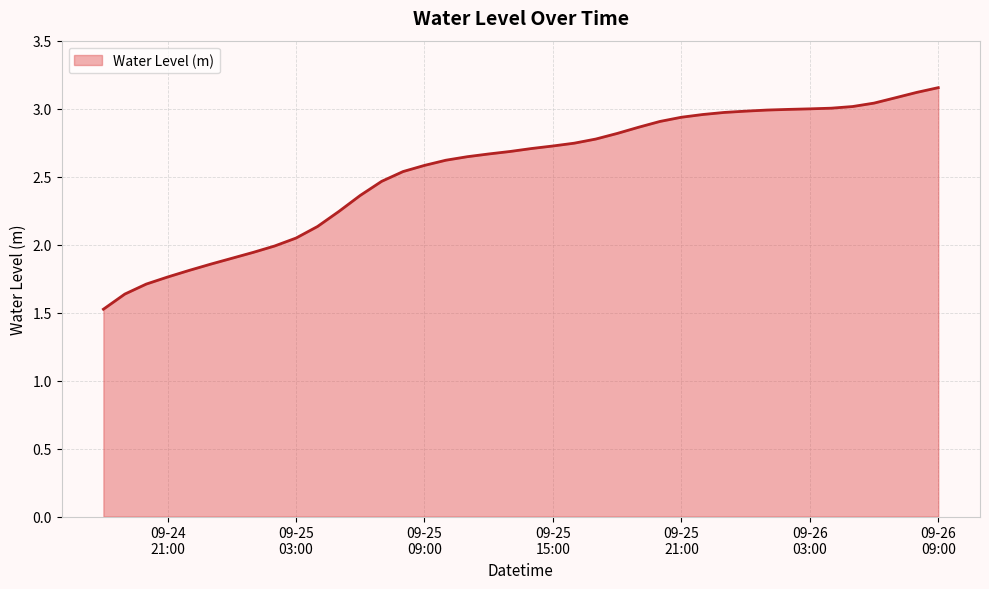

What is the minimum value shown in the chart?

1.5